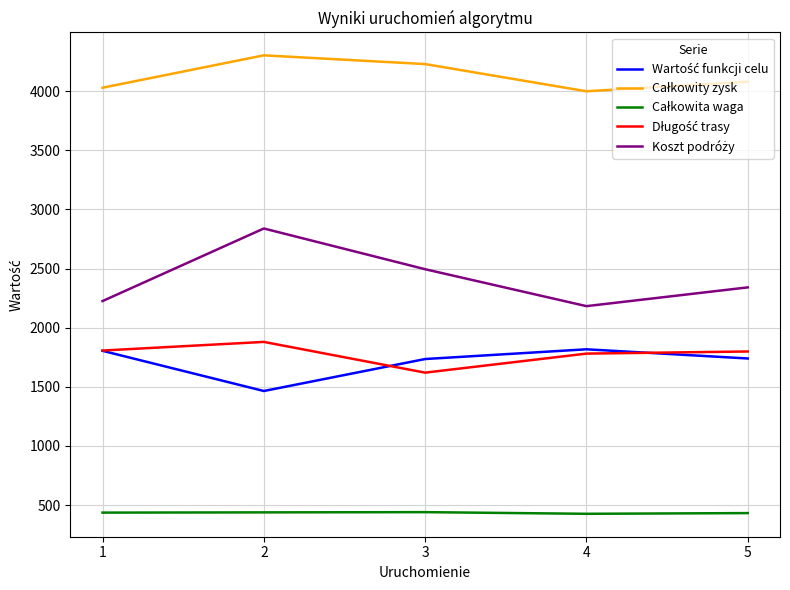

What is the total value across all series at 4?

10207.0